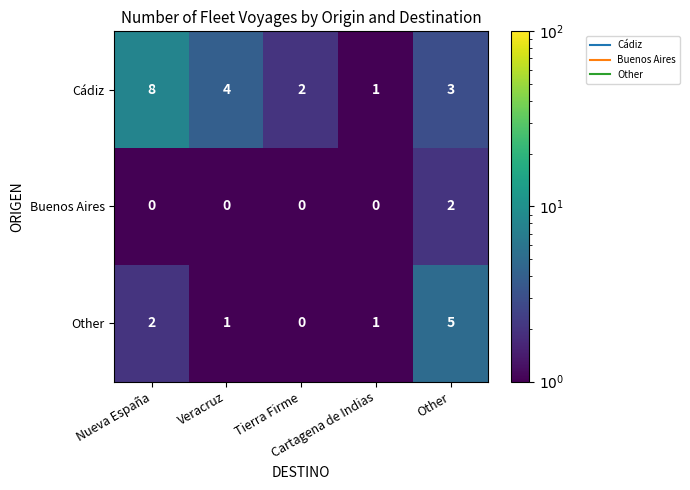

Which series has the largest total across all categories?

Cádiz